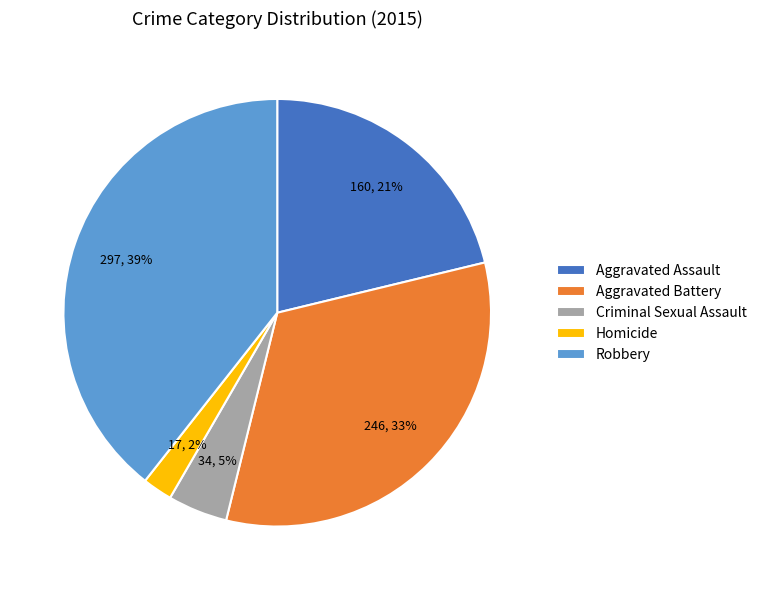

How many segments does this pie chart have?

5